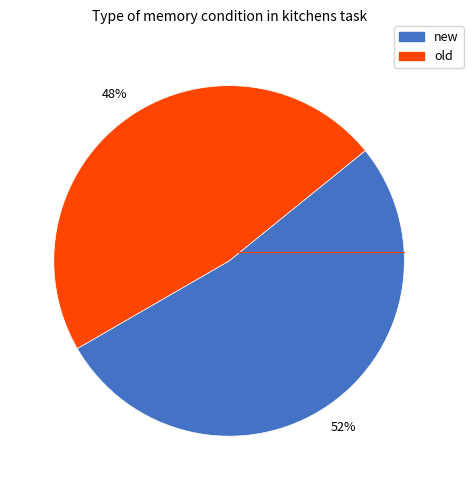

What is the ratio of the value at new to the value at old?

1.1